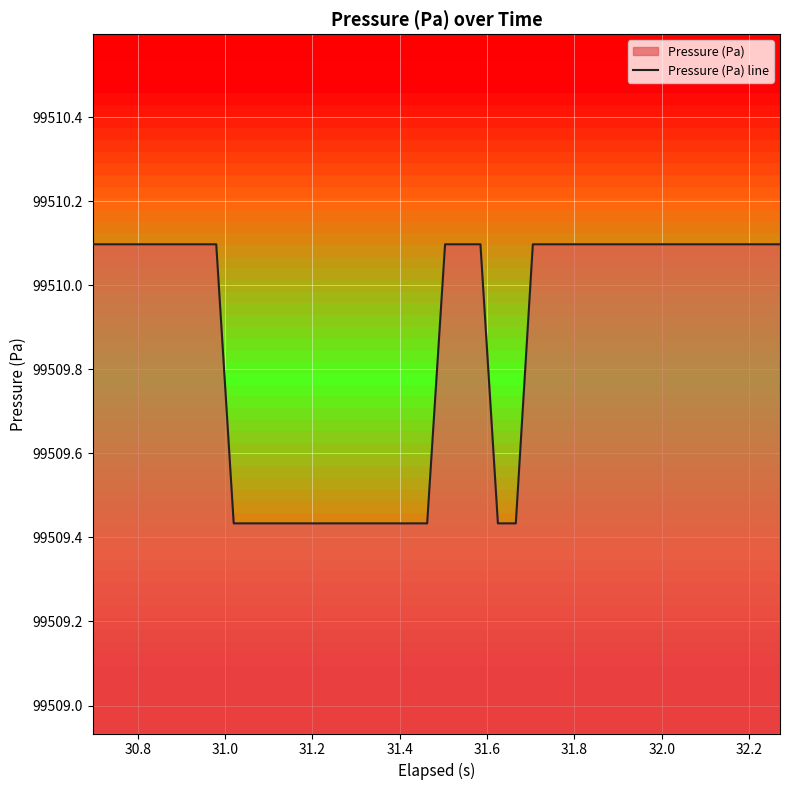

Reading right to left, list all the values displayed in this chart.

99510.1	99510.1	99510.1	99510.1	99510.1	99510.1	99510.1	99510.1	99510.1	99510.1	99510.1	99510.1	99510.1	99510.1	99510.1	99509.4	99509.4	99510.1	99510.1	99510.1	99509.4	99509.4	99509.4	99509.4	99509.4	99509.4	99509.4	99509.4	99509.4	99509.4	99509.4	99509.4	99510.1	99510.1	99510.1	99510.1	99510.1	99510.1	99510.1	99510.1